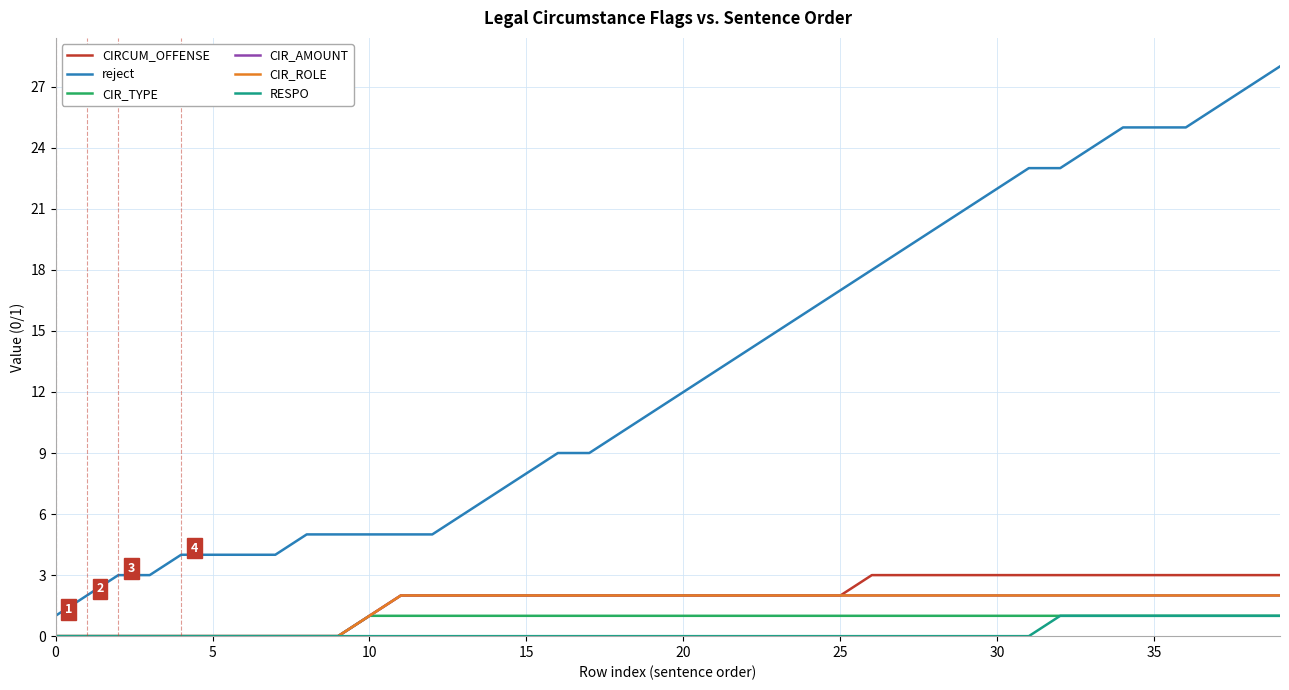

Does the chart have visible grid lines?

Yes